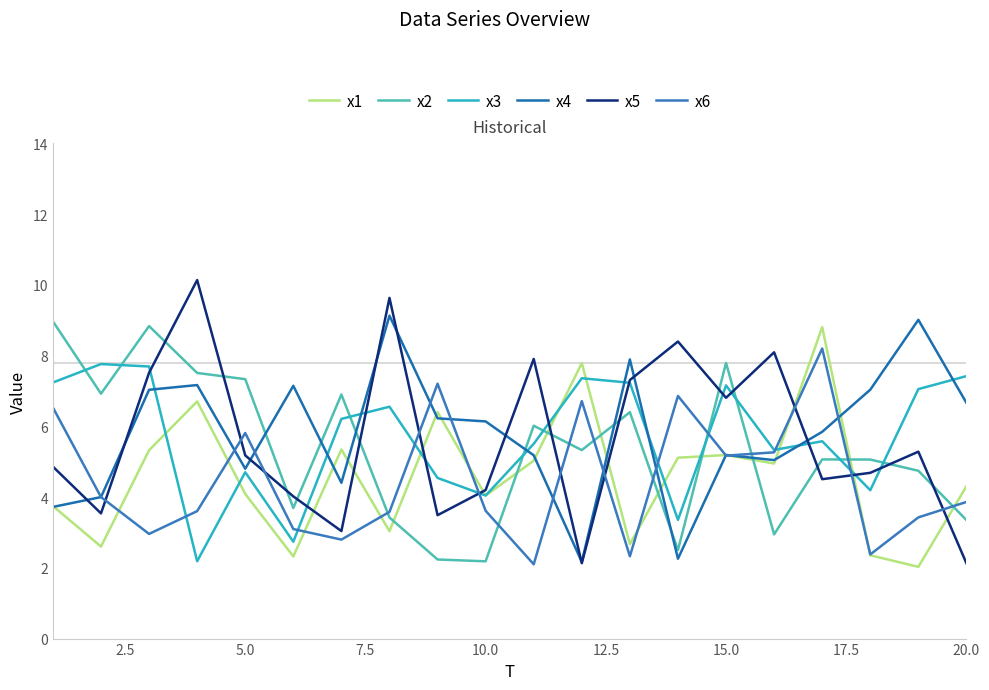

How many lines are shown in the chart?

6